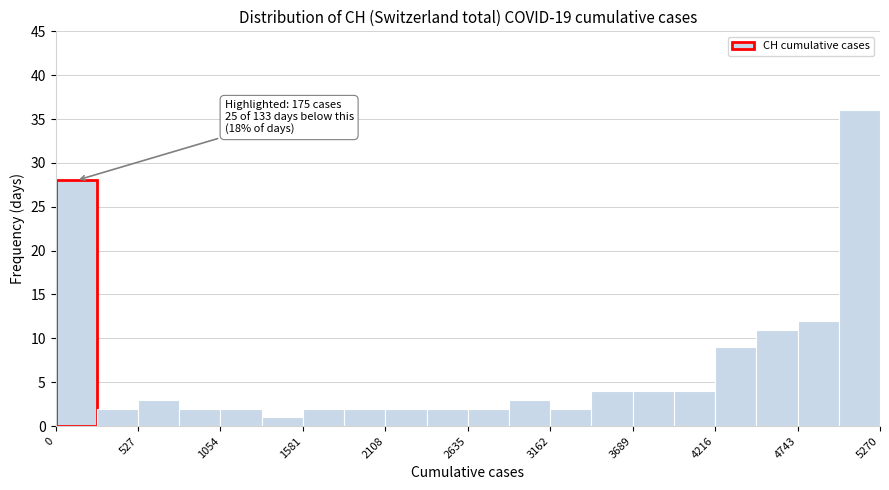

Around what value on the x-axis is the tallest bar? Give the approximate position of its centre, as read against the axis.

5100